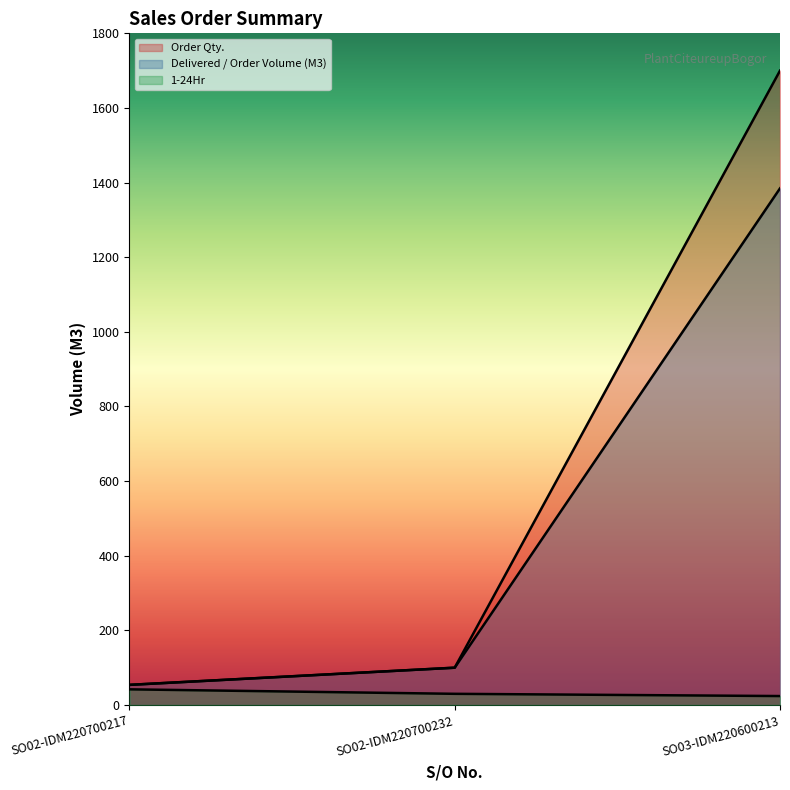

Which category has the lowest value across all series?

SO03-IDM220600213